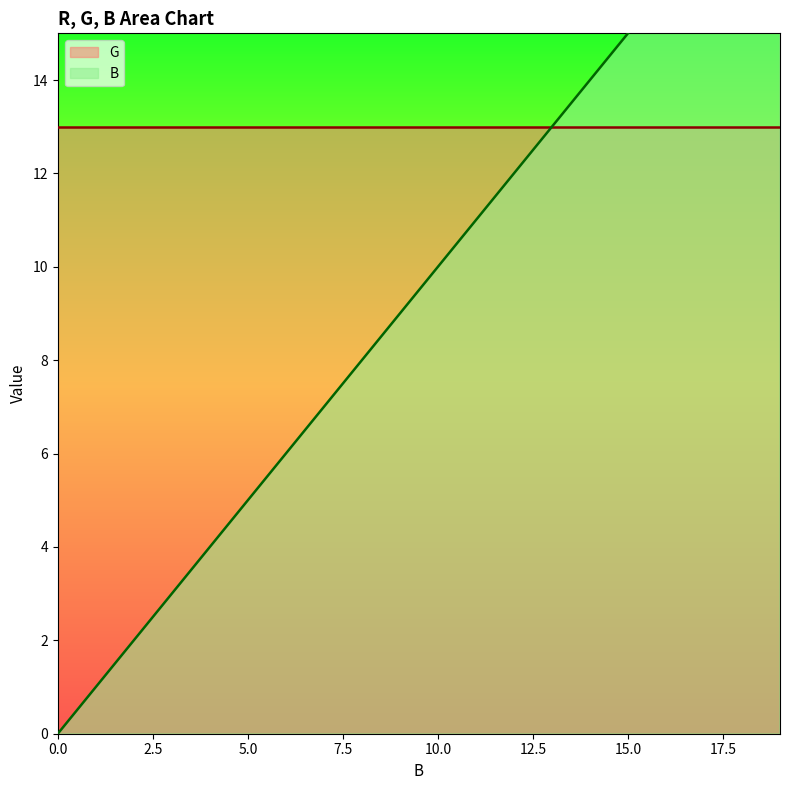

How many positive values are there?

19